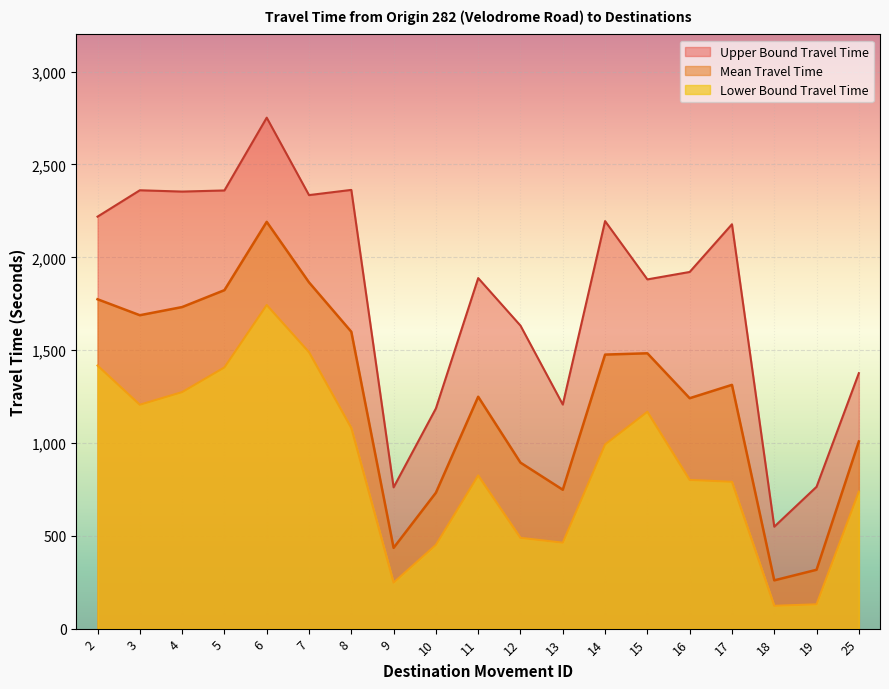

Rank the series by their maximum value, from highest to lowest.

Upper Bound Travel Time, Mean Travel Time, Lower Bound Travel Time